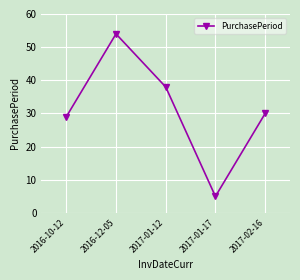

What is the sum of all values?

156